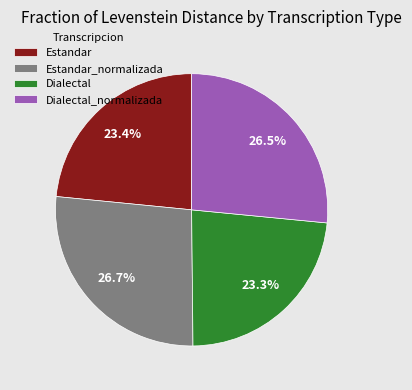

To the nearest percent, what is the combined percentage of Dialectal_normalizada and Estandar?

50%